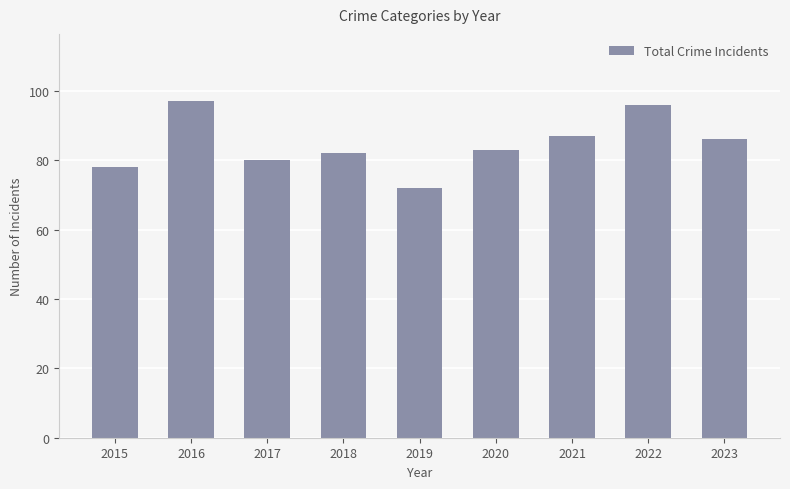

Is it true that the value at 2023 is 41?

False